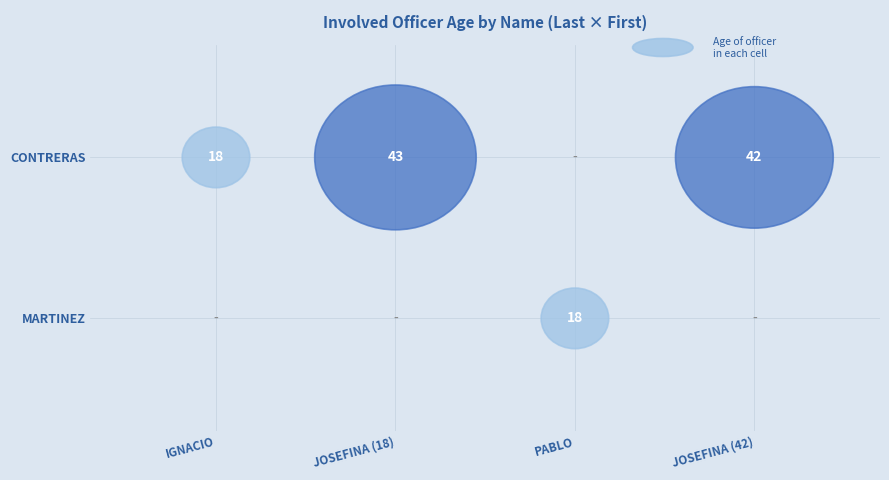

Rank the series by their maximum value, from highest to lowest.

CONTRERAS_JOSEFINA_43, CONTRERAS_JOSEFINA_42, CONTRERAS_IGNACIO, MARTINEZ_PABLO